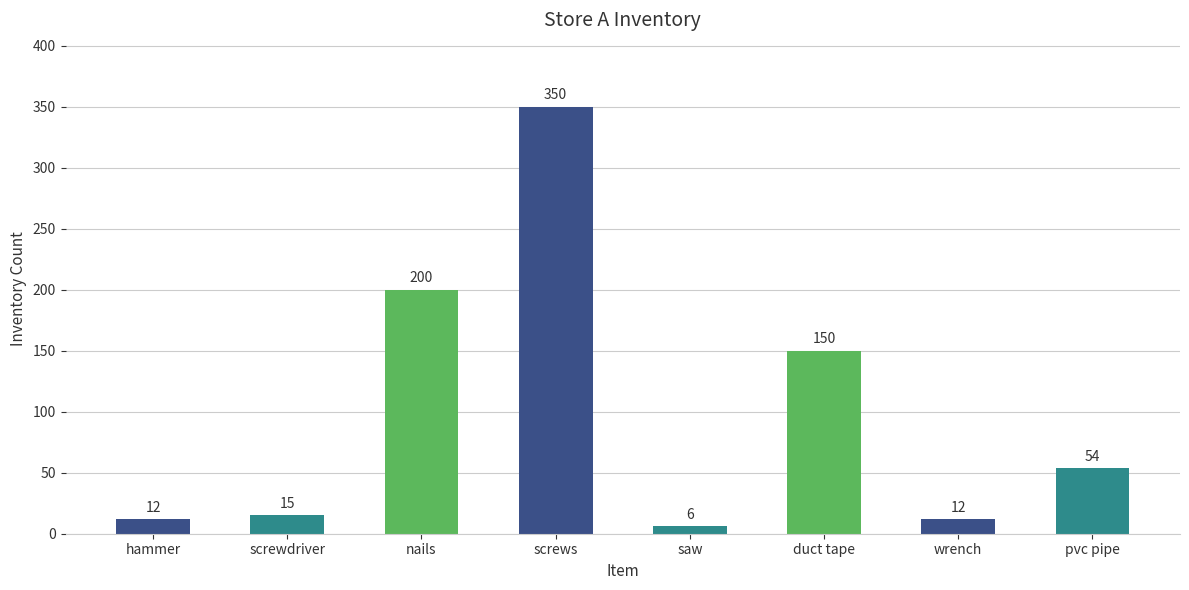

What is the difference between the second highest and minimum values?

194